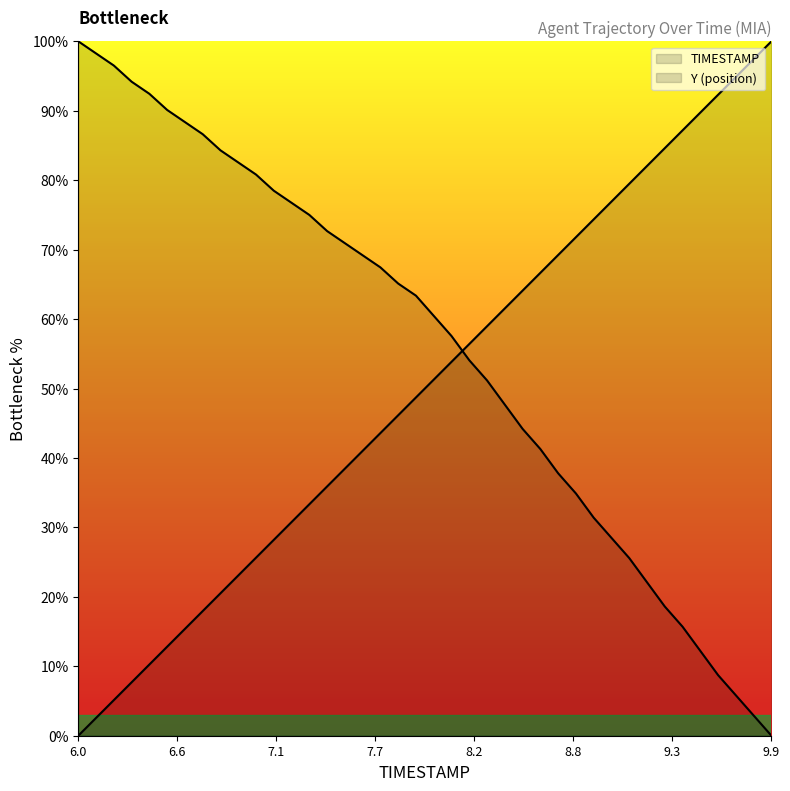

After their last crossing, which series has the higher values: TIMESTAMP or Y?

TIMESTAMP